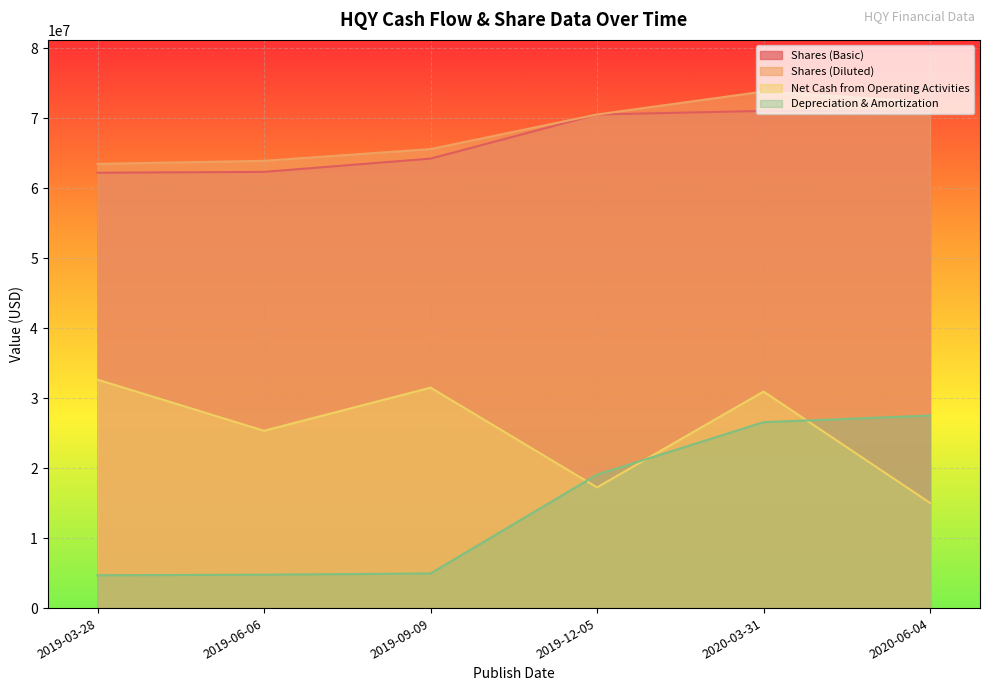

What is the minimum value for Net Cash from Operating Activities?

15026000